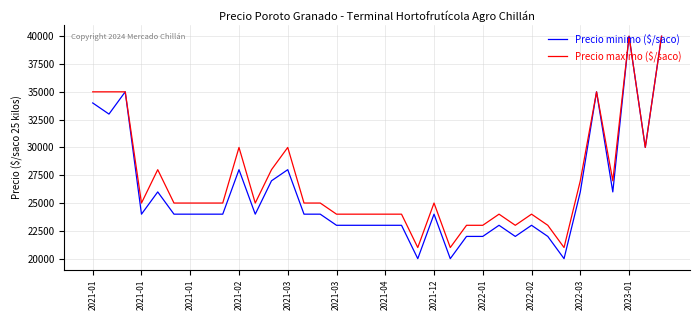

Reading left to right, transcribe all the data shown in this chart.

Precio minimo ($/saco): 34000	33000	35000	24000	26000	24000	24000	24000	24000	28000	24000	27000	28000	24000	24000	23000	23000	23000	23000	23000	20000	24000	20000	22000	22000	23000	22000	23000	22000	20000	26000	35000	26000	40000	30000	40000
Precio maximo ($/saco): 35000	35000	35000	25000	28000	25000	25000	25000	25000	30000	25000	28000	30000	25000	25000	24000	24000	24000	24000	24000	21000	25000	21000	23000	23000	24000	23000	24000	23000	21000	27000	35000	27000	40000	30000	40000